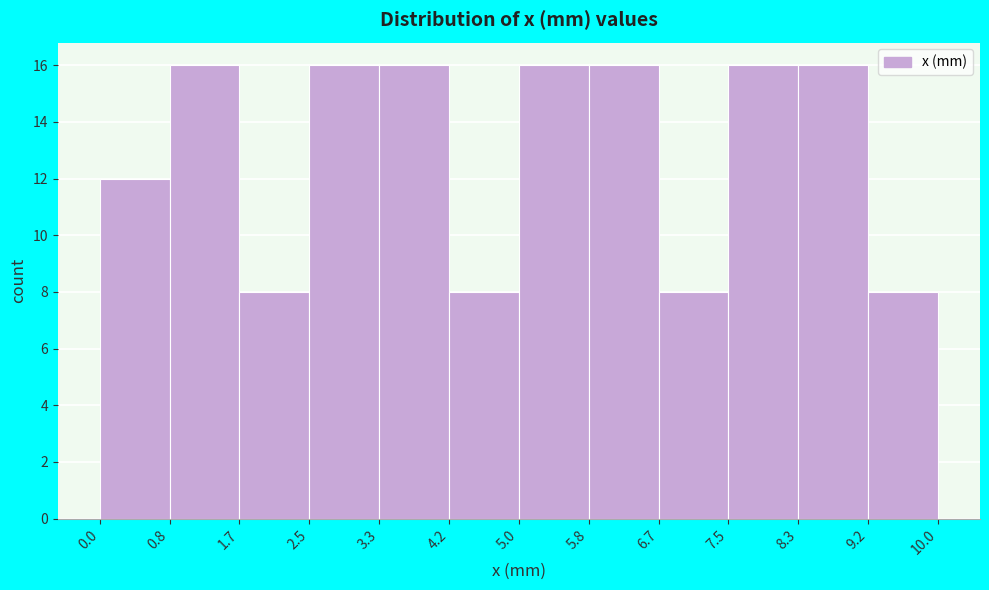

Reading left to right, transcribe this chart: for each bar, give the range it covers on the x-axis and its height. The values are not printed on the chart, so give them approximately, as read against the axis.

0.0 to 0.8: 12
0.8 to 1.7: 16
1.7 to 2.5: 8
2.5 to 3.3: 16
3.3 to 4.2: 16
4.2 to 5.0: 8
5.0 to 5.8: 16
5.8 to 6.7: 16
6.7 to 7.5: 8
7.5 to 8.3: 16
8.3 to 9.2: 16
9.2 to 10.0: 8